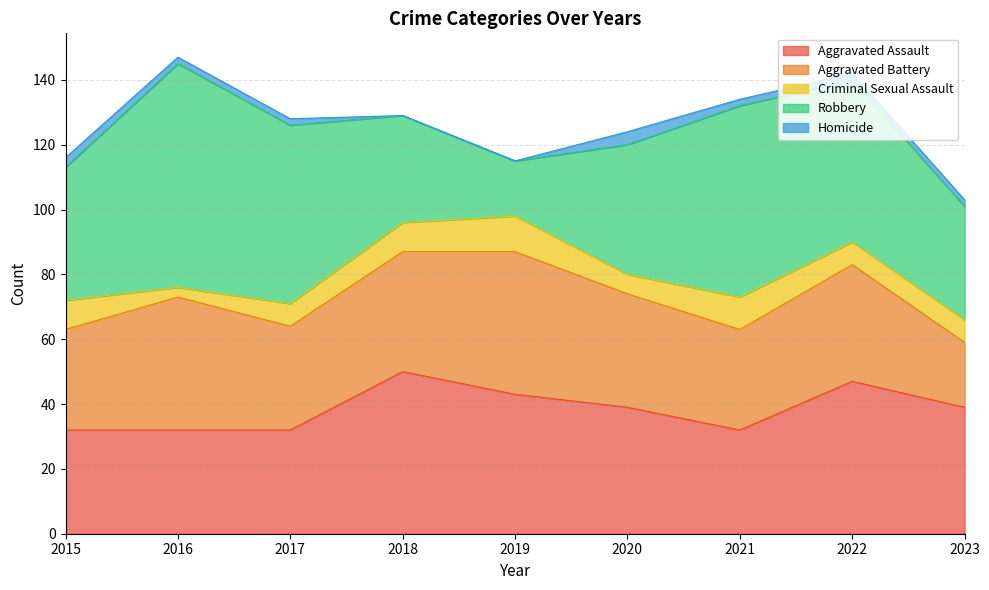

Reading right to left, list all the values displayed in this chart.

Aggravated Assault: 39	47	32	39	43	50	32	32	32
Aggravated Battery: 20	36	31	35	44	37	32	41	31
Criminal Sexual Assault: 7	7	10	6	11	9	7	3	9
Robbery: 35	50	59	40	17	33	55	69	41
Homicide: 2	2	2	4	0	0	2	2	3